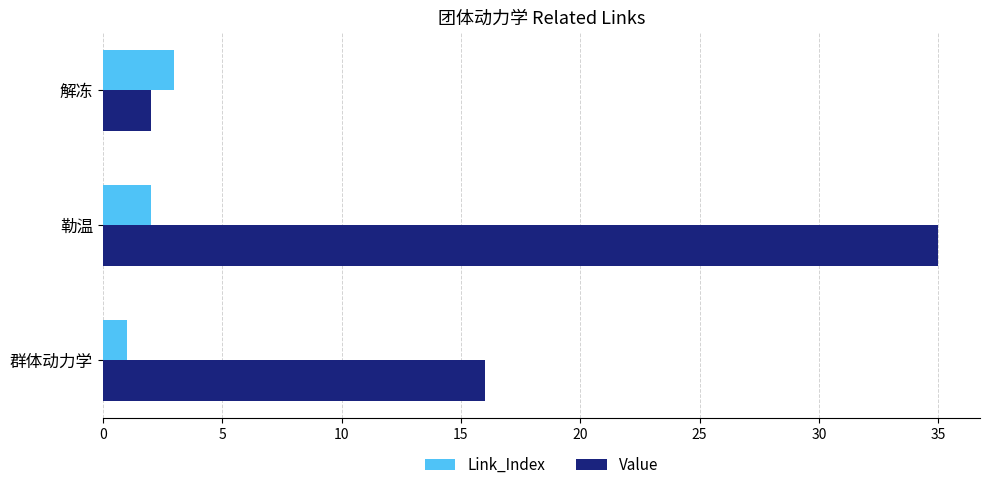

What is the total value across all series at 群体动力学?

17